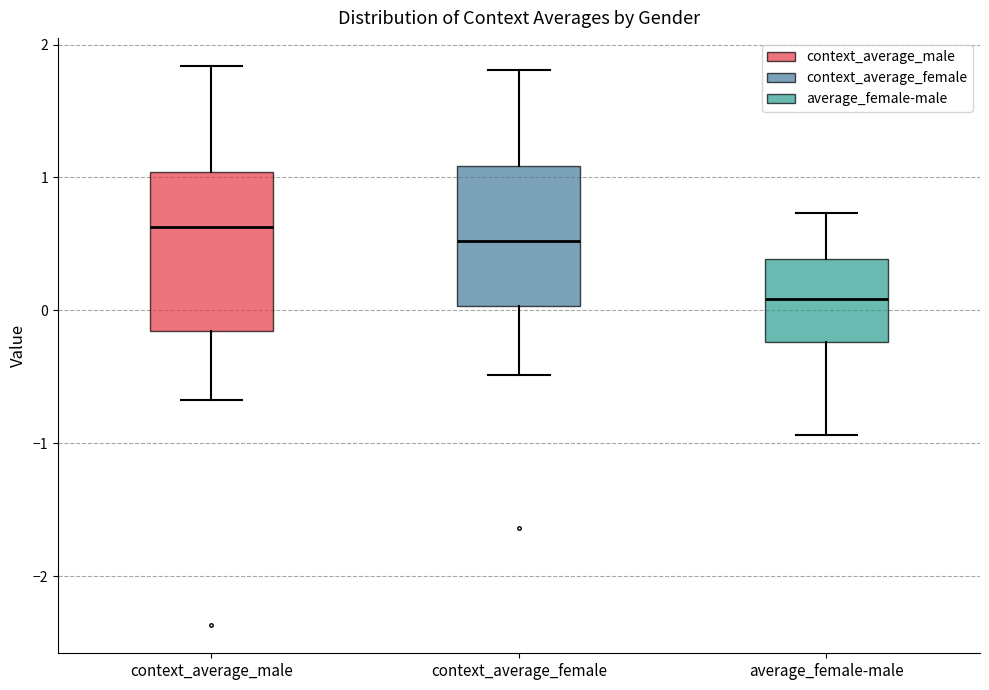

Where is the upper edge of the box for average_female-male on the y-axis? The values are not printed on the chart, so give them approximately, as read against the axis.

0.4